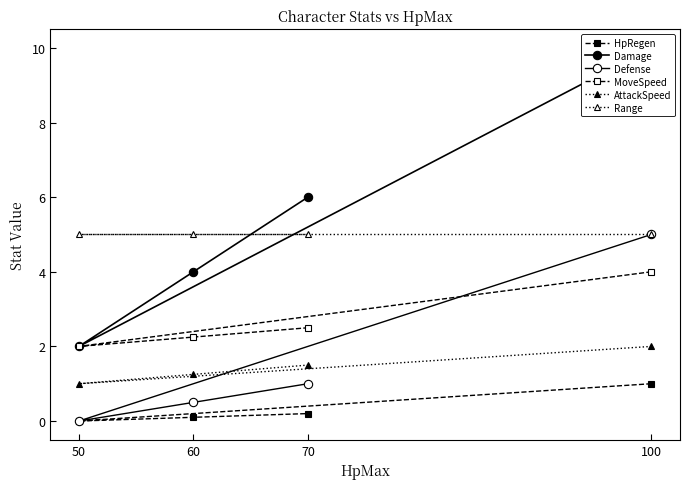

At which label does AttackSpeed reach its minimum?

50